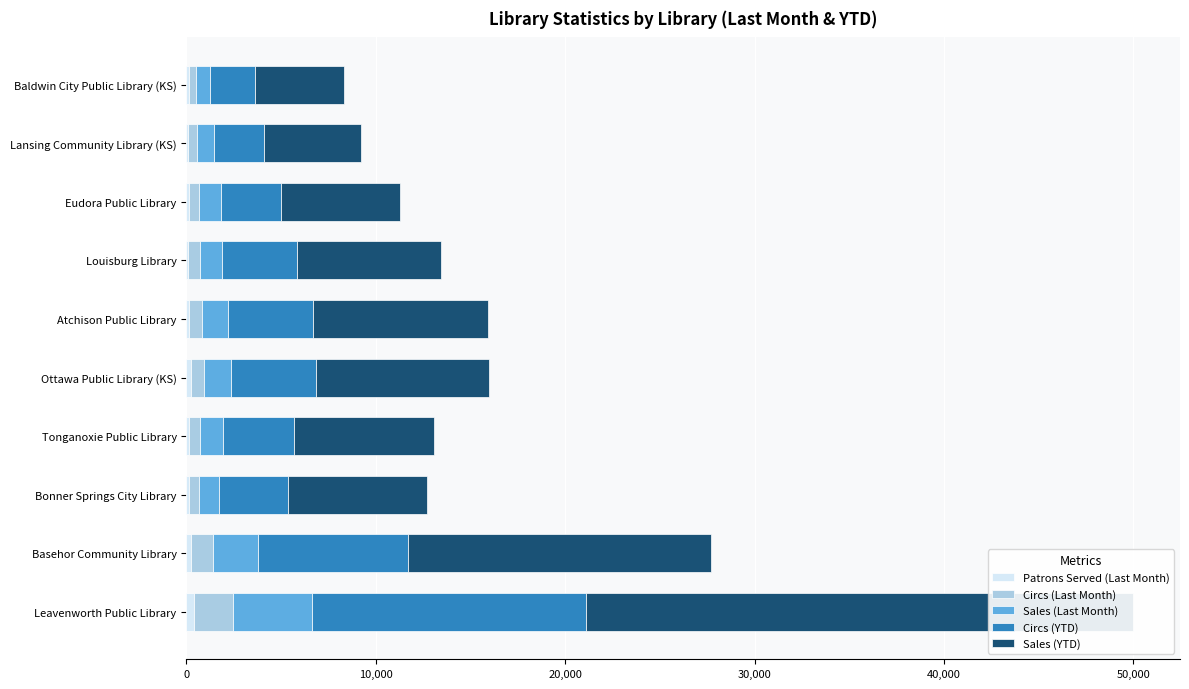

What is the smallest value displayed?

101